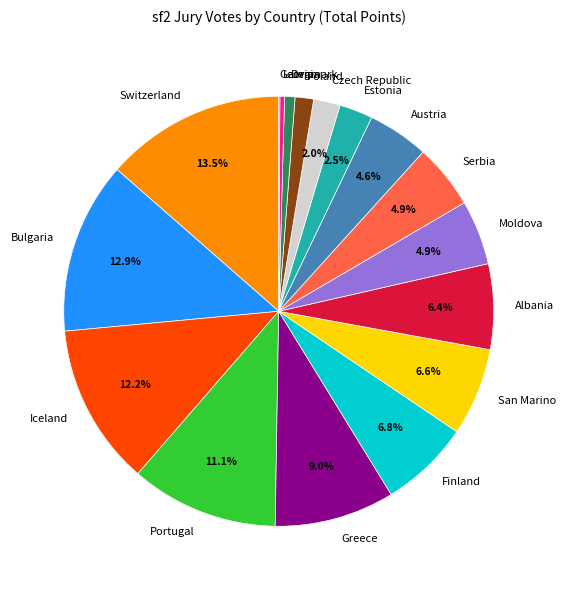

To the nearest percent, what portion does Greece represent?

9%